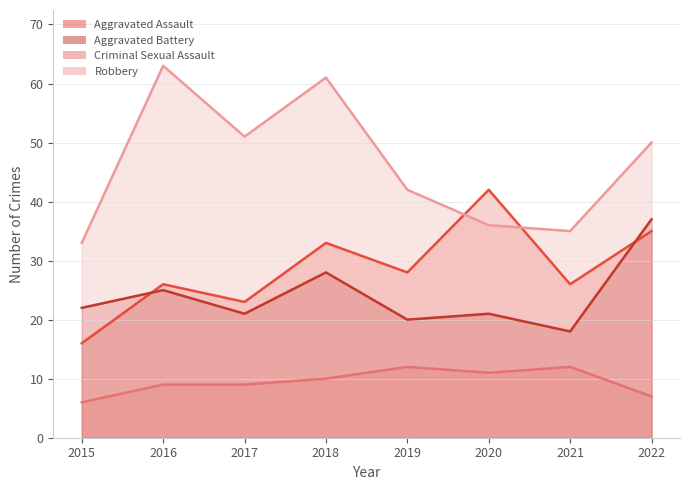

In Aggravated Assault, how many points are lower than both neighbors (excluding endpoints)?

3